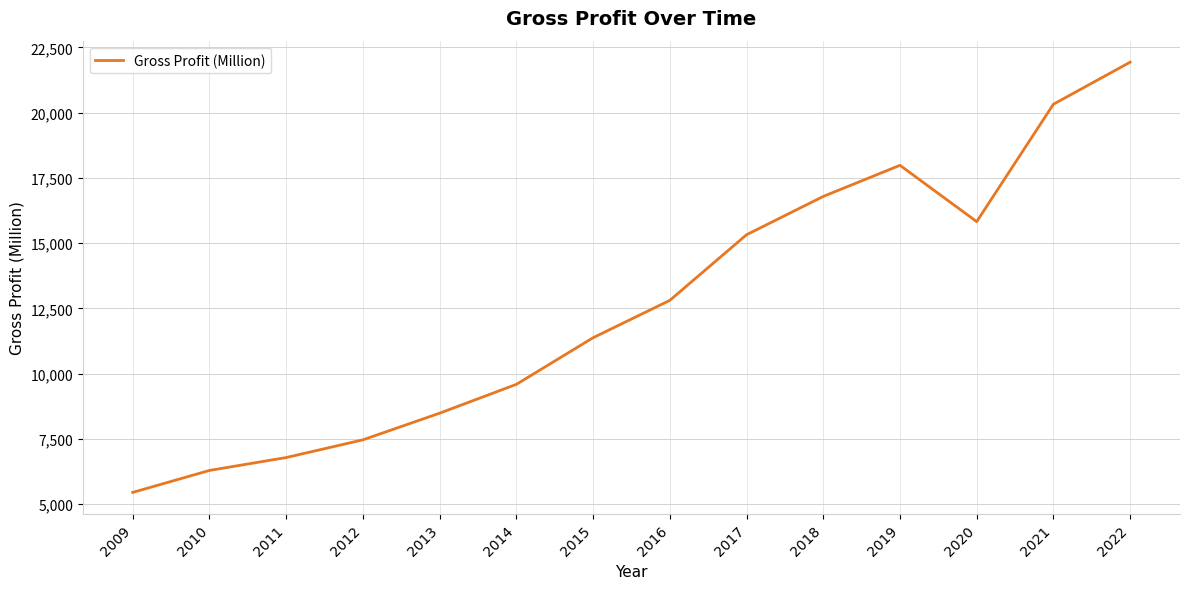

Rank the categories by value from highest to lowest.

2022, 2021, 2019, 2018, 2020, 2017, 2016, 2015, 2014, 2013, 2012, 2011, 2010, 2009